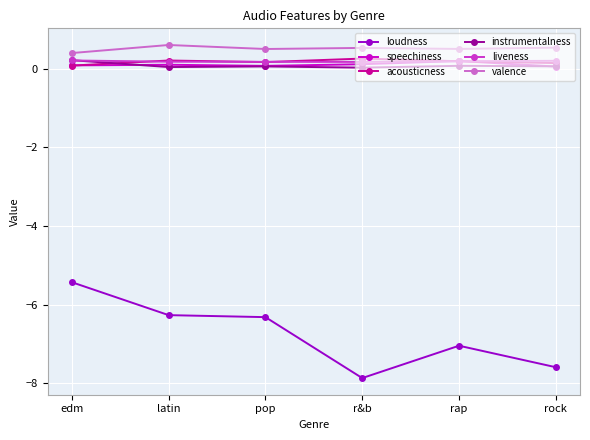

Is the value of loudness at edm greater than the value of acousticness at pop?

No